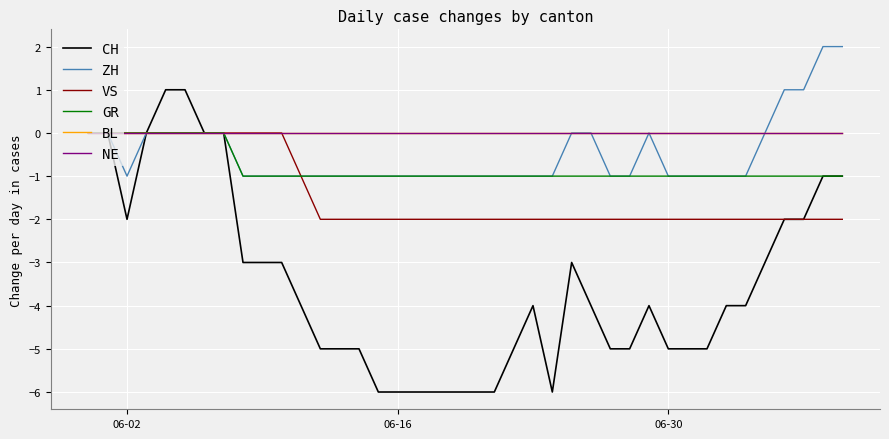

Is this an area chart (filled region under the line)?

No